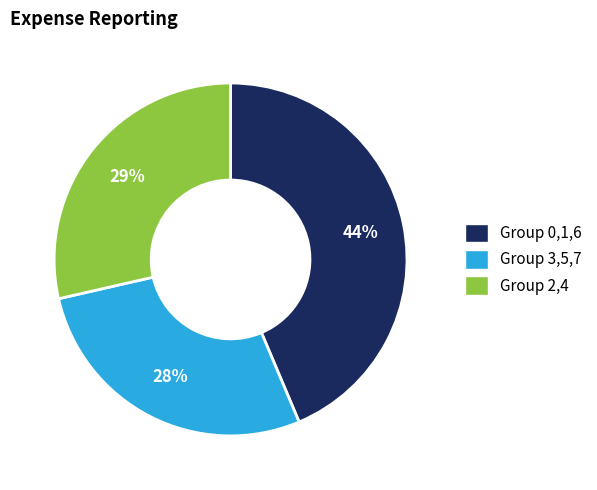

Is the sum of Group 3,5,7 and Group 2,4 greater than half?

Yes